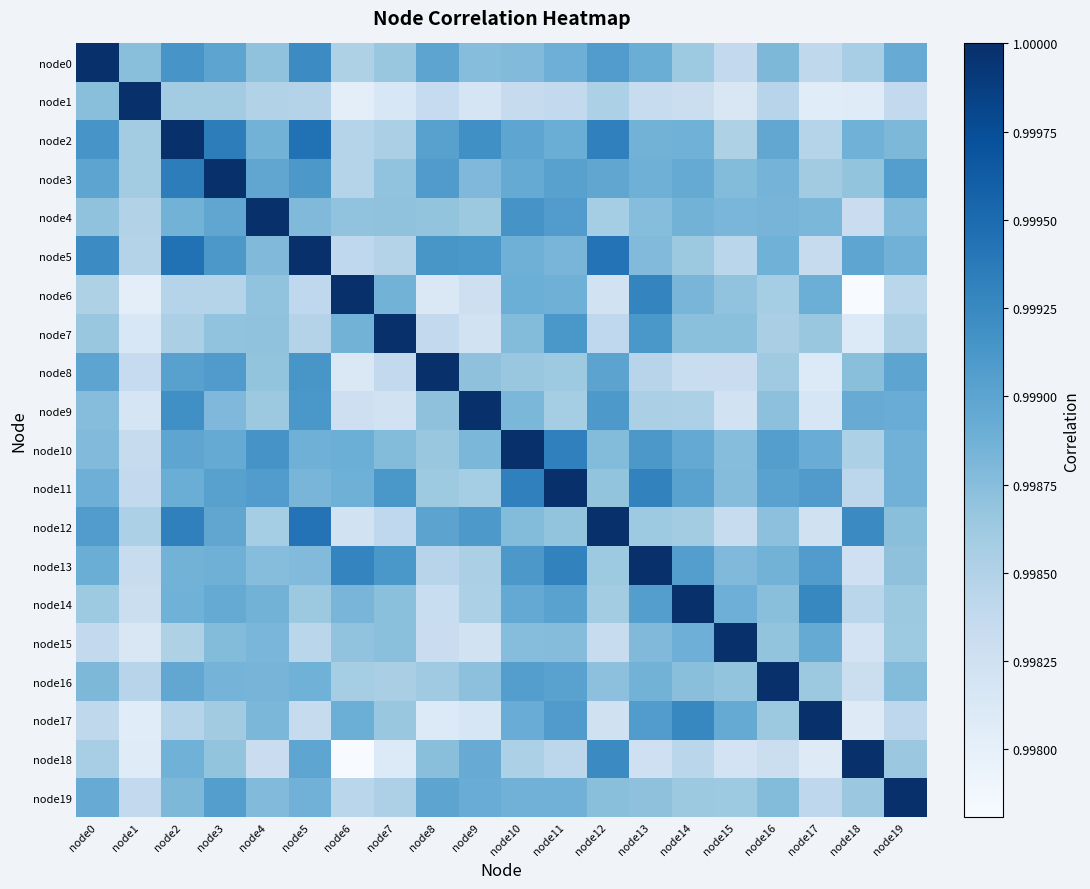

Which label corresponds to the largest value in the chart?

node0